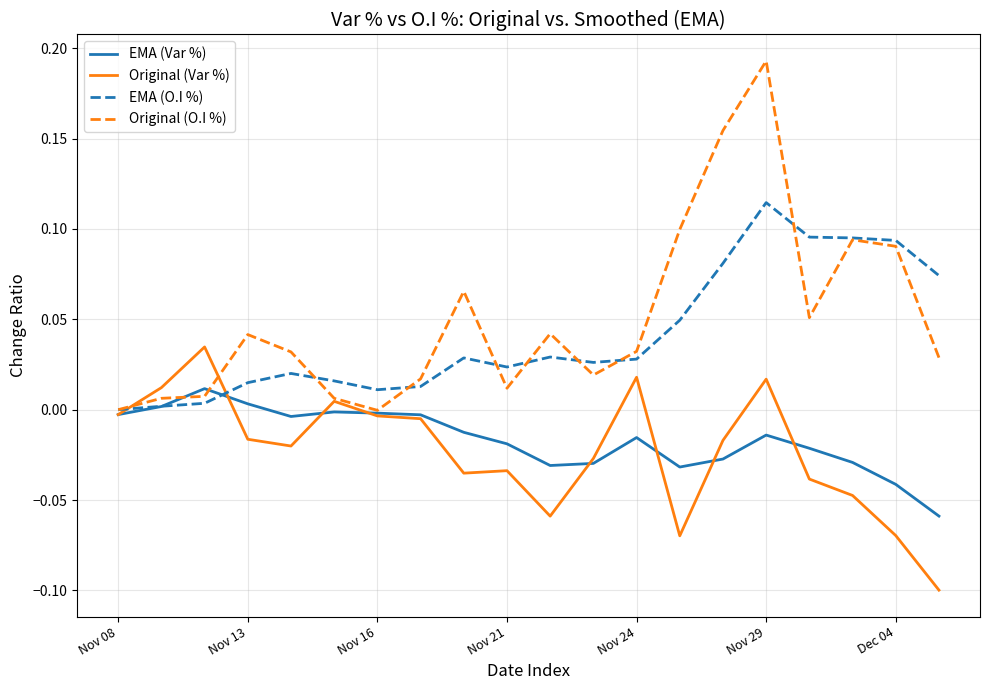

Which series has the widest spread of values?

Original (O.I %)